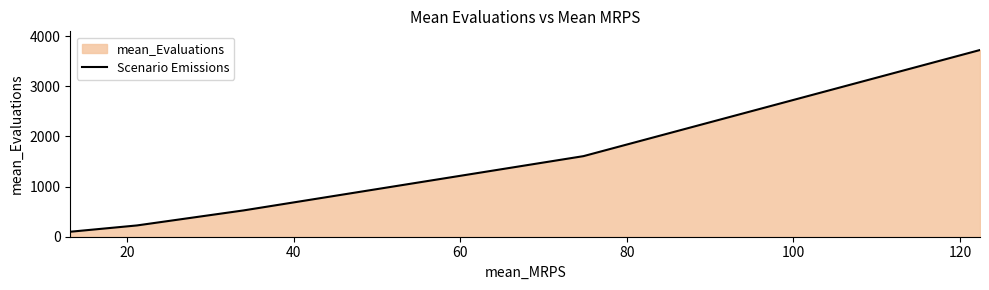

What is the difference between the maximum and minimum values?

3623.1